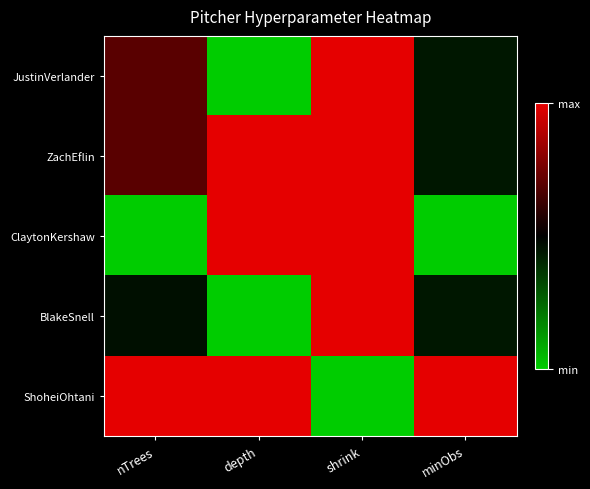

Reading right to left, transcribe all the data shown in this chart.

JustinVerlander: minObs=0.4	shrink=1.0	depth=0.0	nTrees=0.7
ZachEflin: minObs=0.4	shrink=1.0	depth=1.0	nTrees=0.7
ClaytonKershaw: minObs=0.0	shrink=1.0	depth=1.0	nTrees=0.0
BlakeSnell: minObs=0.4	shrink=1.0	depth=0.0	nTrees=0.5
ShoheiOhtani: minObs=1.0	shrink=0.0	depth=1.0	nTrees=1.0